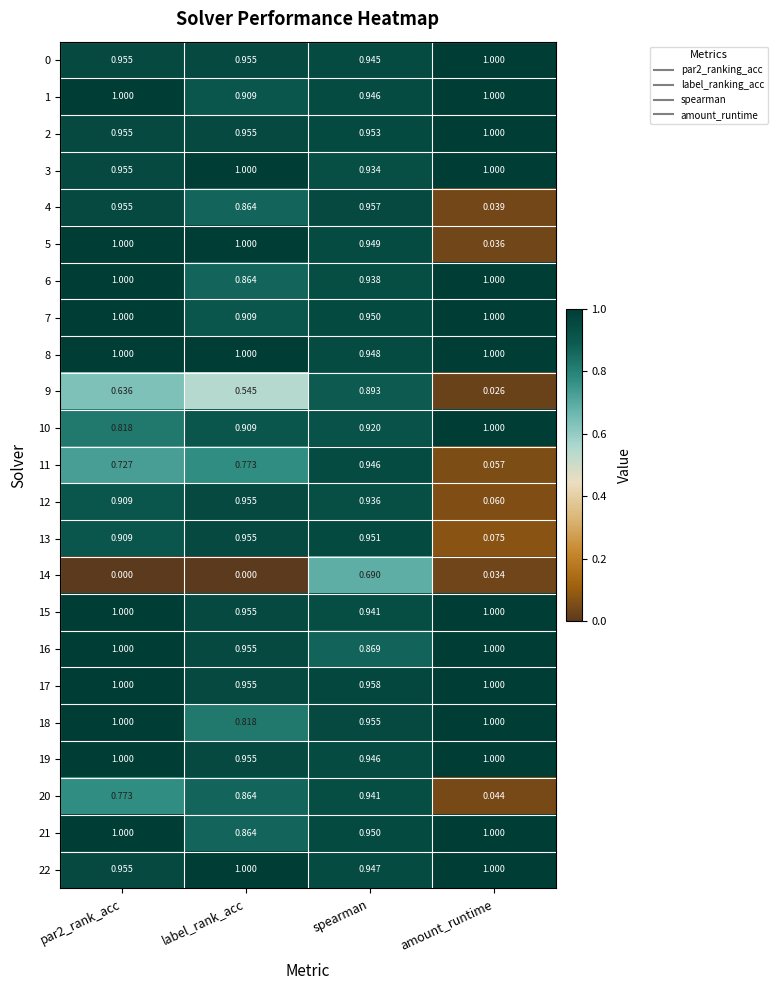

Which series has the largest total across all categories?

8